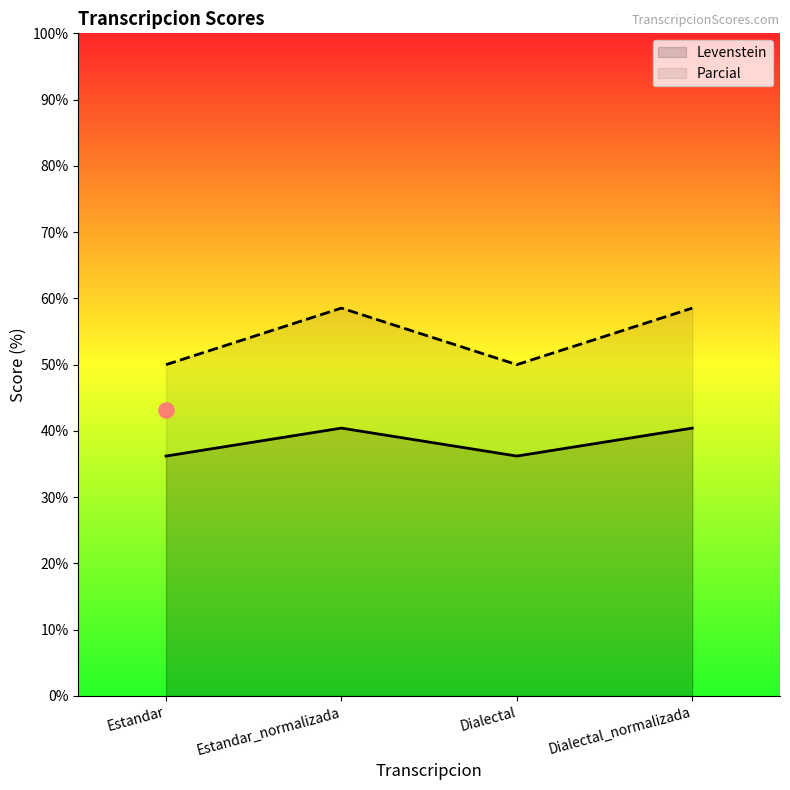

Which series has the widest spread of Y values?

Parcial